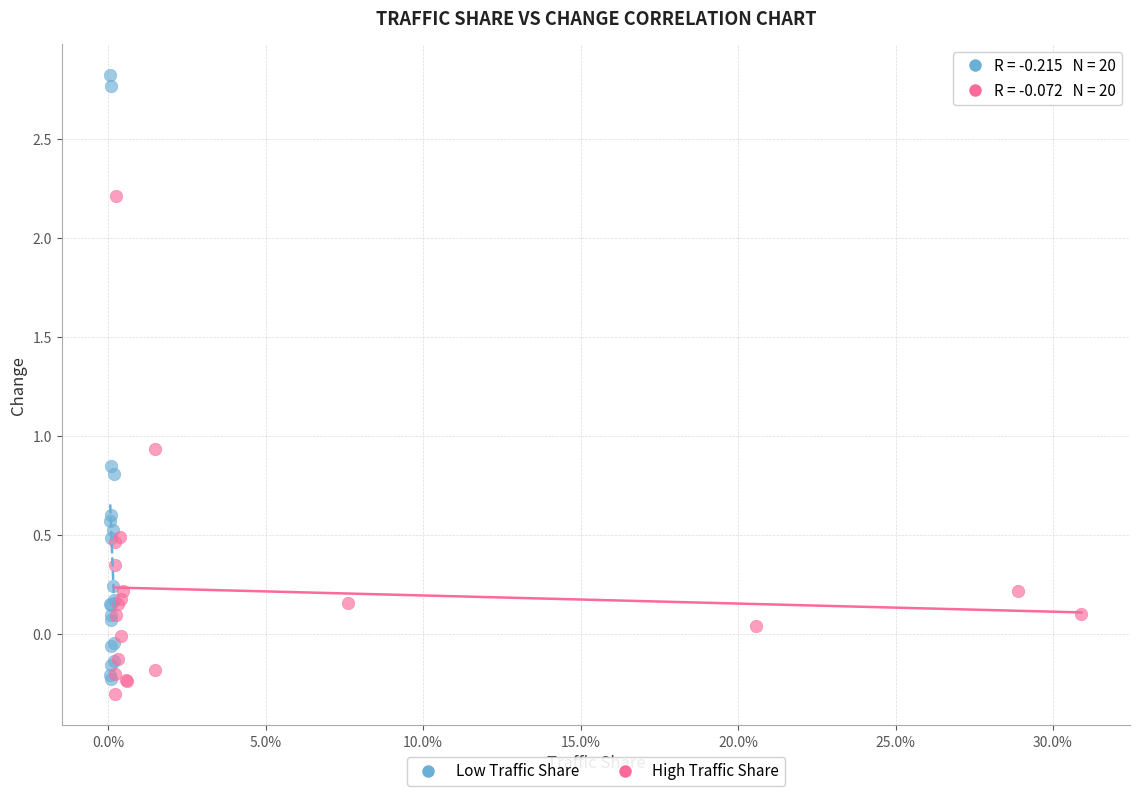

Which series has the widest spread of Y values?

Low Traffic Share